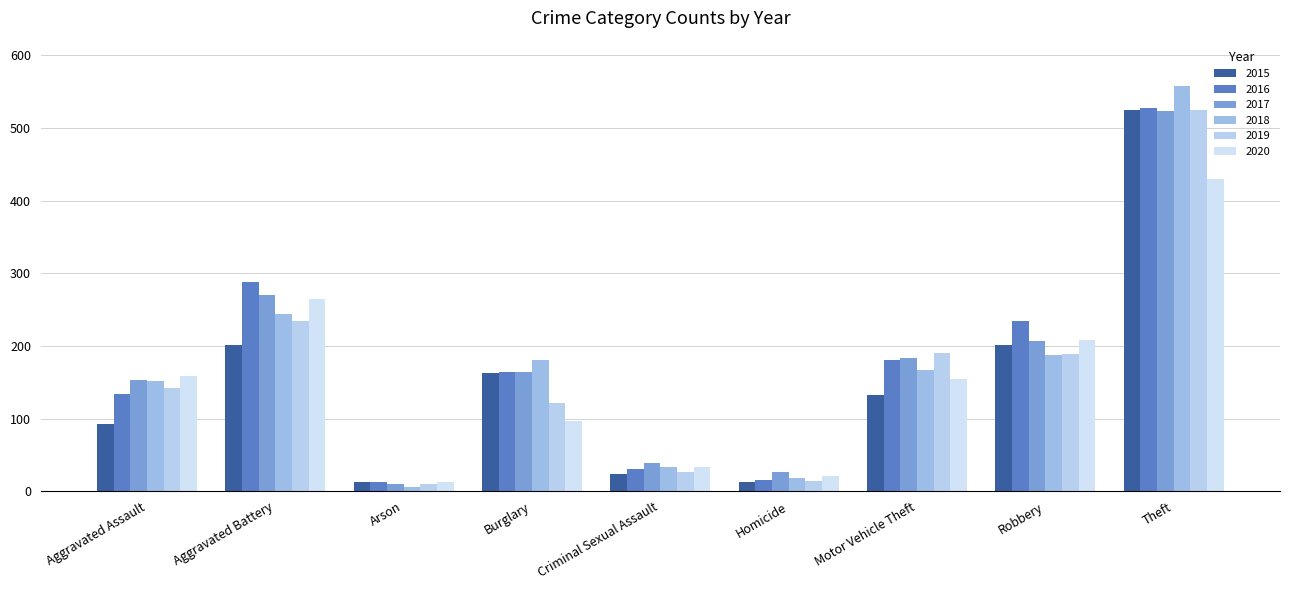

What is the label of the 1st bar from the right?

Theft